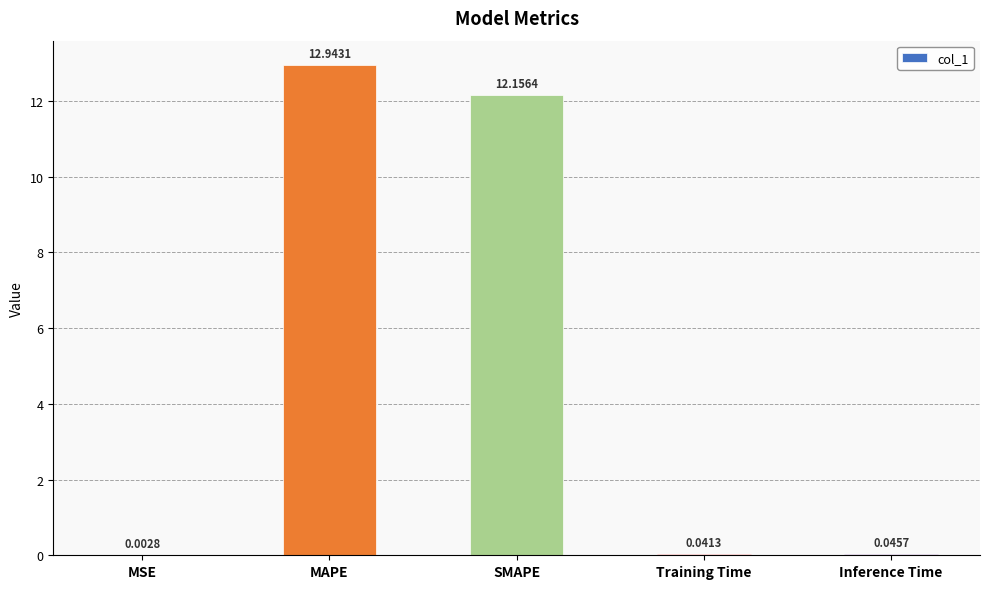

At which label is the value closest to 6?

Inference Time